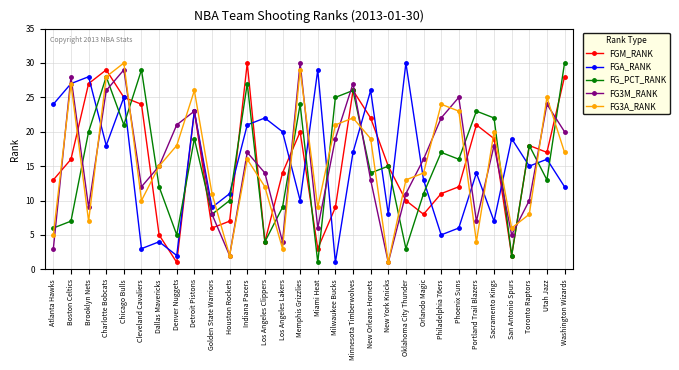

What is the label of the 4th point from the right?

San Antonio Spurs